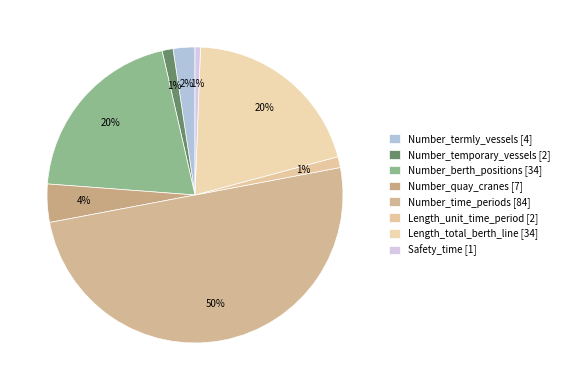

What is the change in value from Number_quay_cranes to Length_total_berth_line?

+27